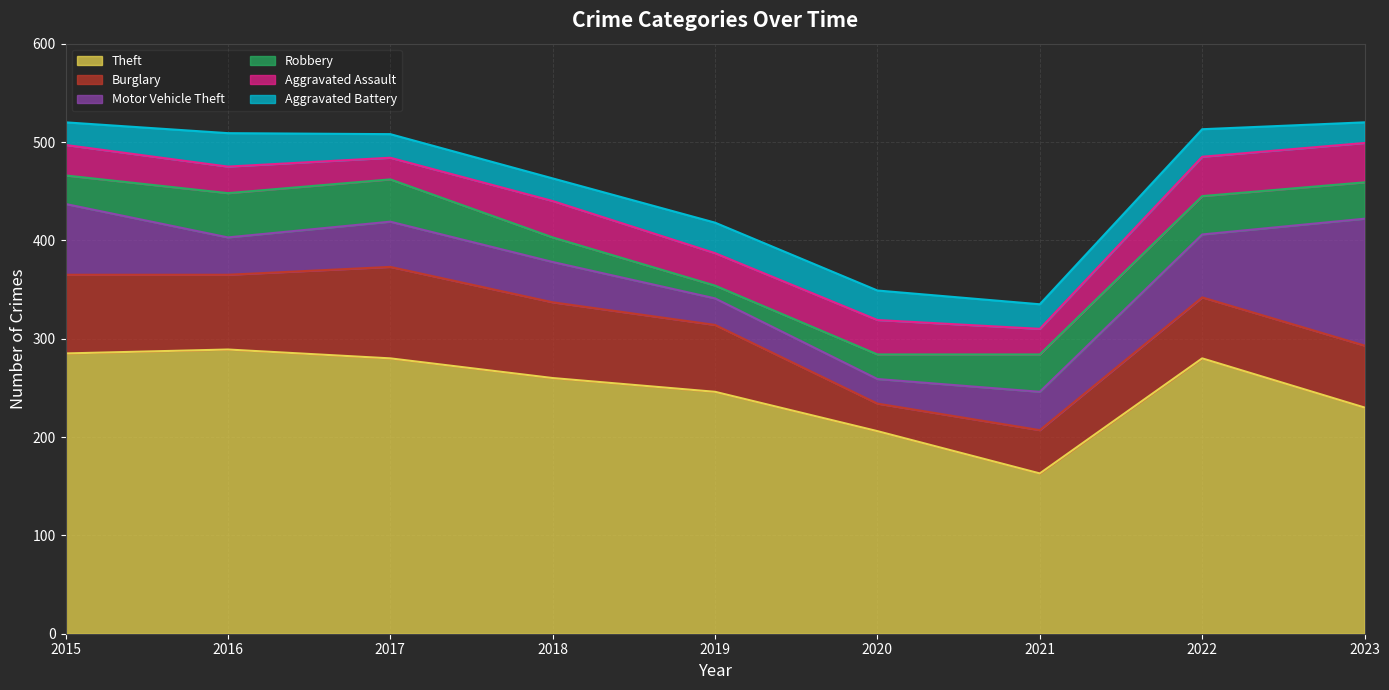

What is the difference between the maximum and minimum values in the Robbery series?

32